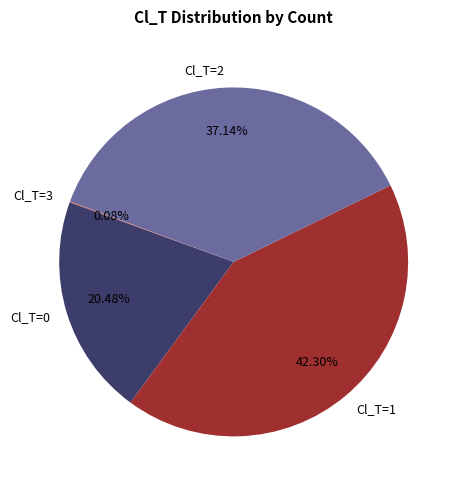

What percentage is the Cl_T=1 slice, to the nearest percent?

42%